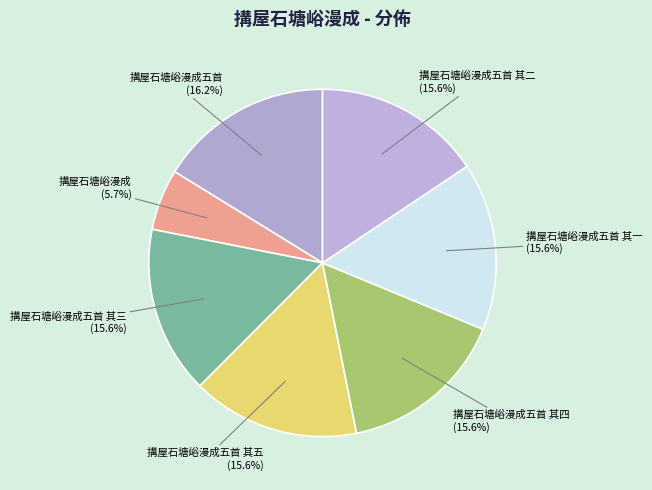

What portion of the pie excludes 搆屋石塘峪漫成五首 其五 (15.6%)?

84.4%